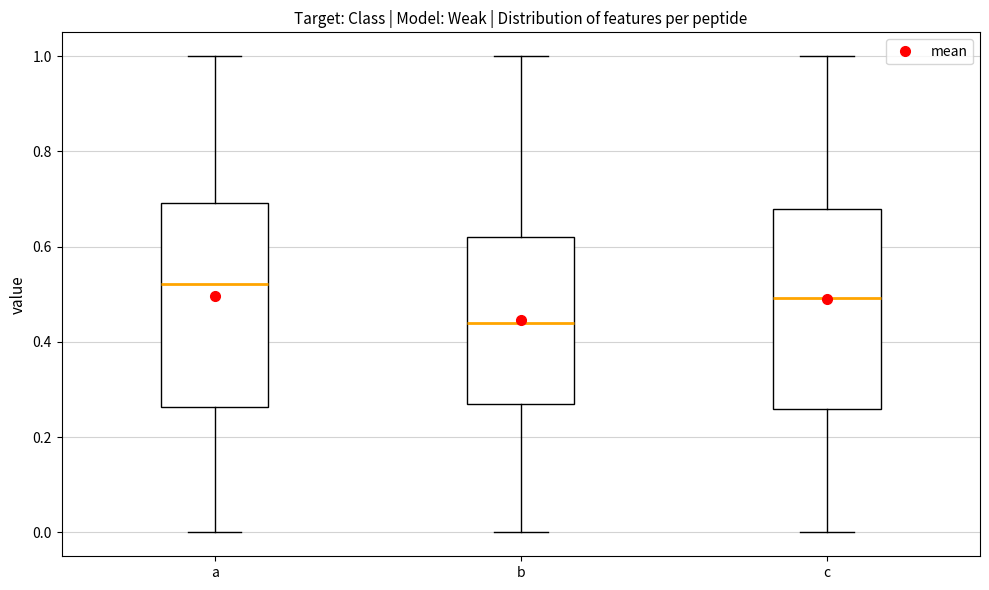

Reading left to right, transcribe this box plot: for each box, give where its median line is, the range the box spans, and where its two whiskers end, as read against the y-axis. The values are not printed on the chart, so give them approximately, as read against the axis.

a: median 0.52, box 0.26 to 0.70, whiskers 0.00 to 1.00
b: median 0.44, box 0.26 to 0.62, whiskers 0.00 to 1.00
c: median 0.50, box 0.26 to 0.68, whiskers 0.00 to 1.00